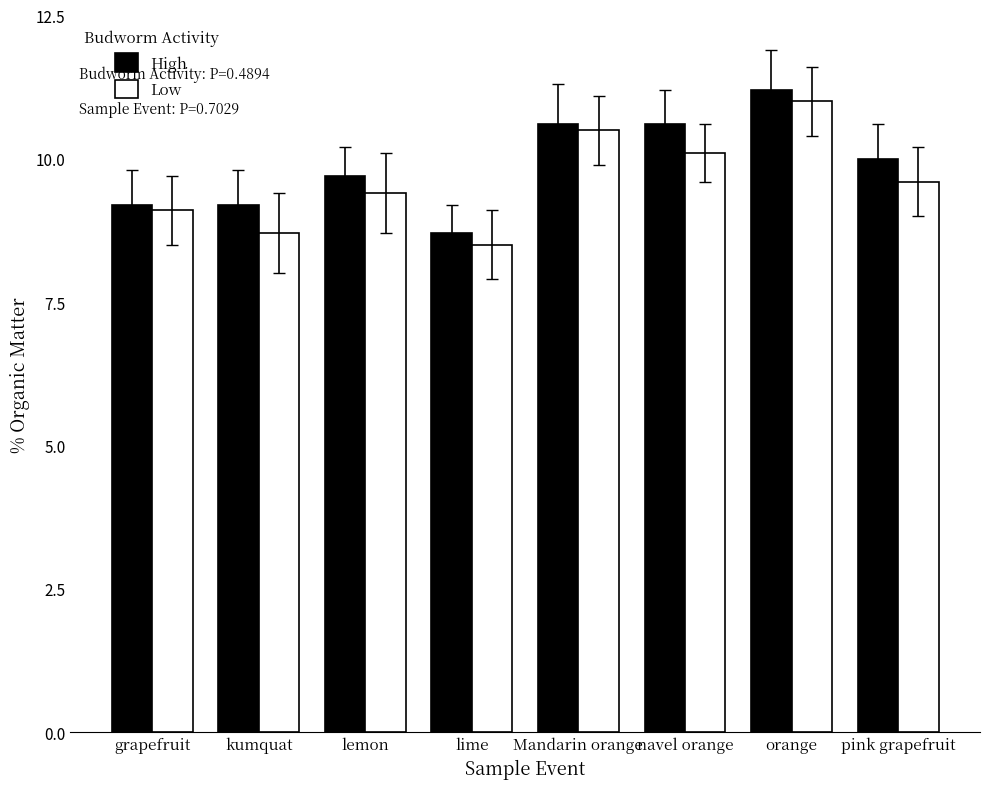

What is the average value of the Low series?

9.6